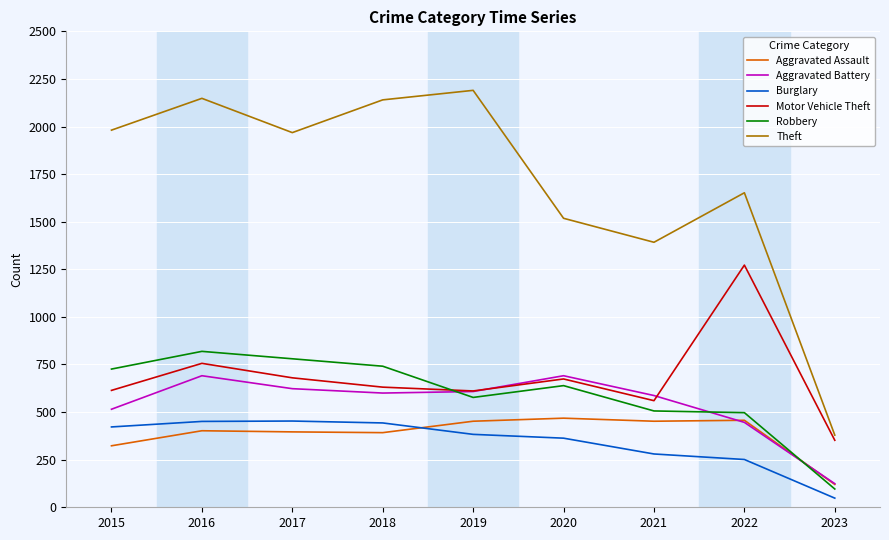

In Robbery, how many points are higher than both neighbors (excluding endpoints)?

2